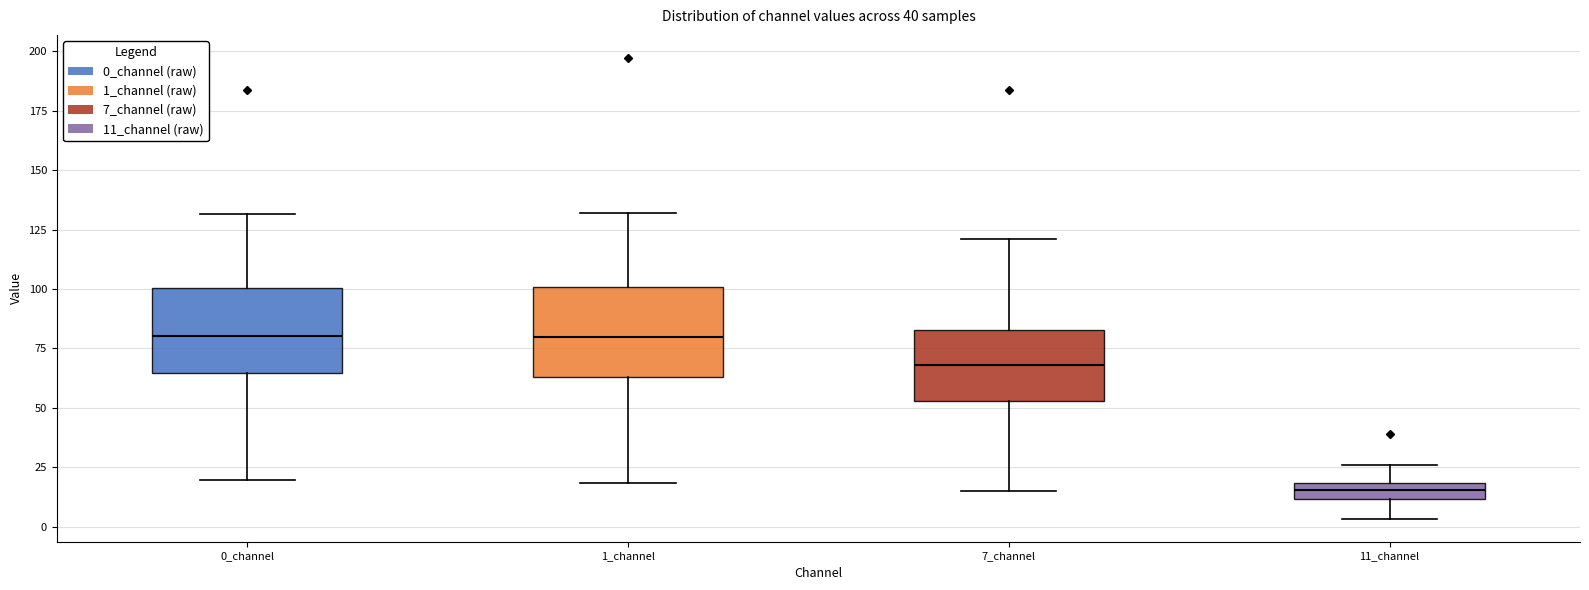

Which box's median line is the lowest?

11_channel